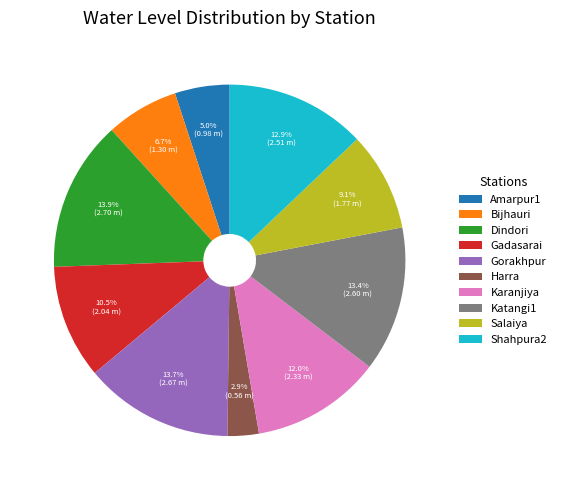

To the nearest percent, what is the combined percentage of Gorakhpur and Salaiya?

23%